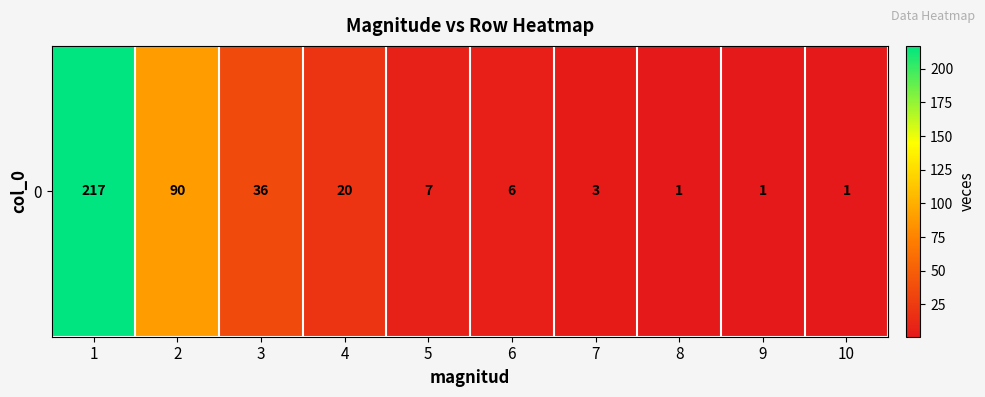

True or false: the data shows 158 at 2.

False